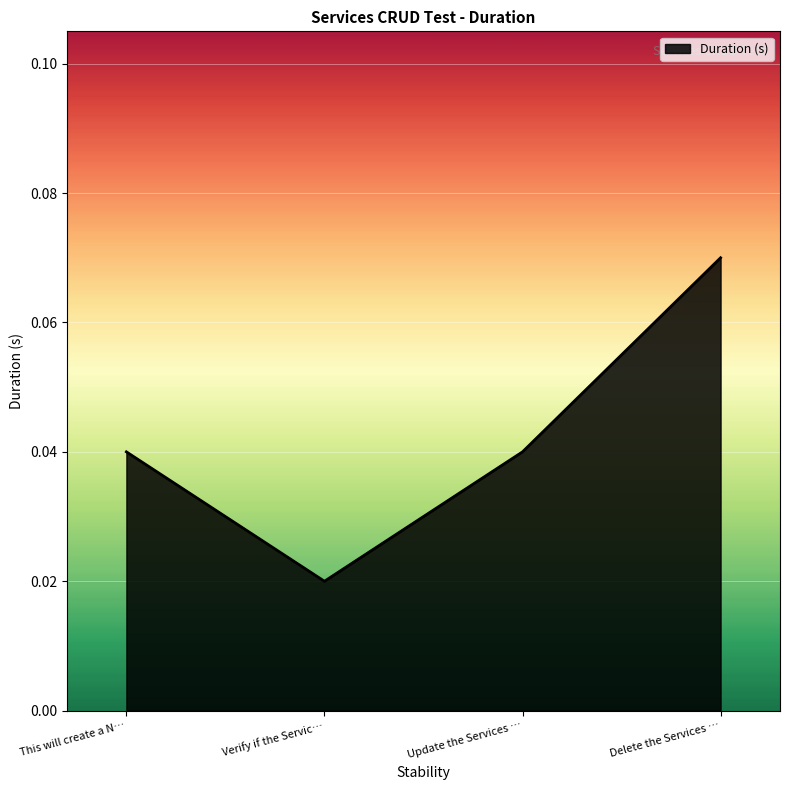

At which category does the chart reach its minimum across all series?

Verify if the Servic…